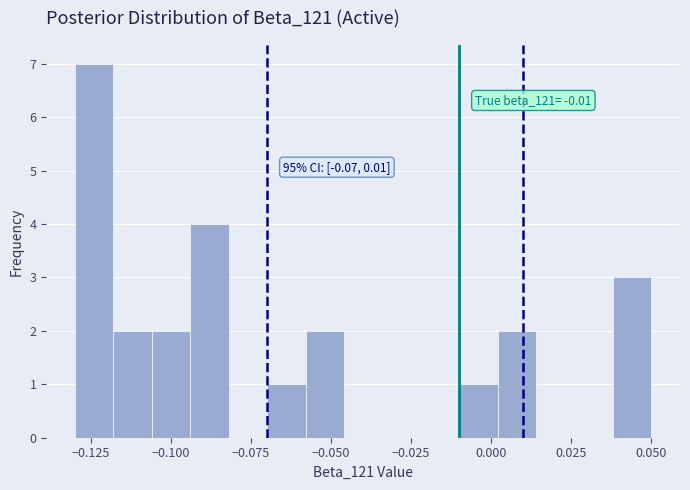

Read against the x-axis, roughly where is the centre of the tallest bar?

-0.125